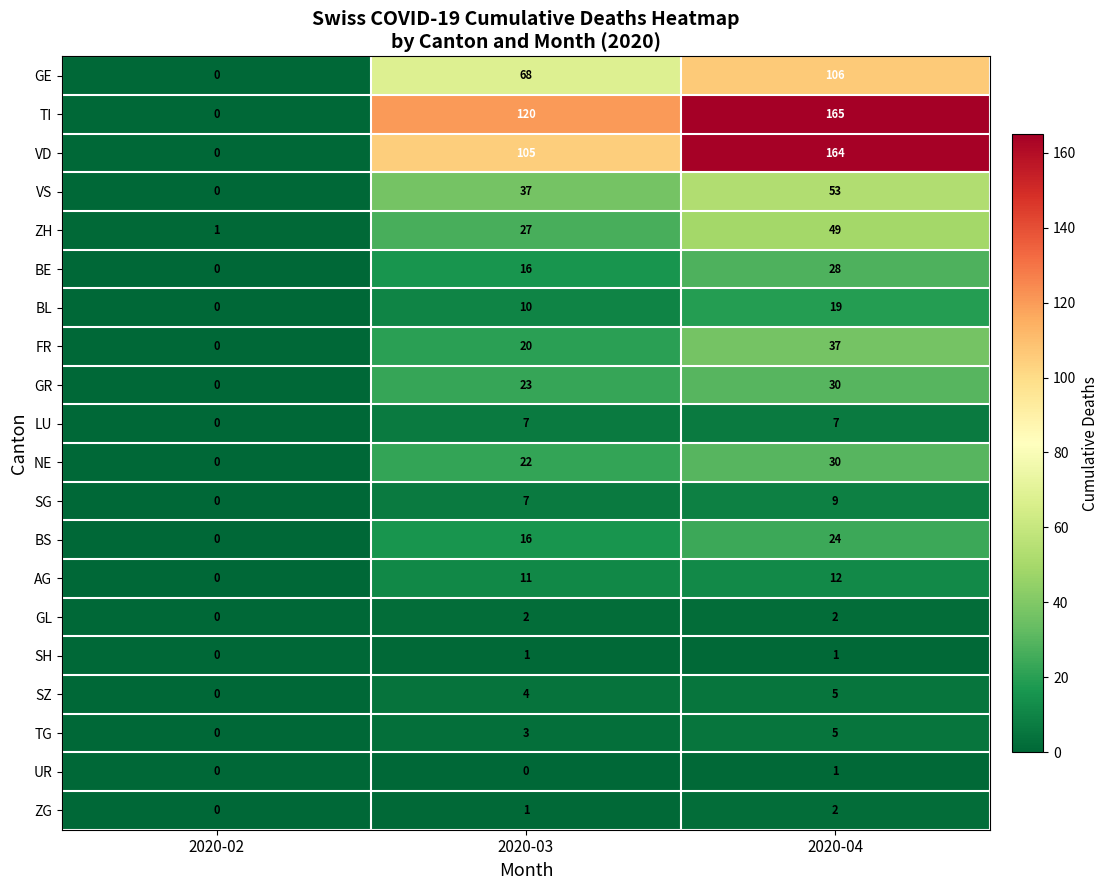

Count the UR values in the range 0 to 1.

3